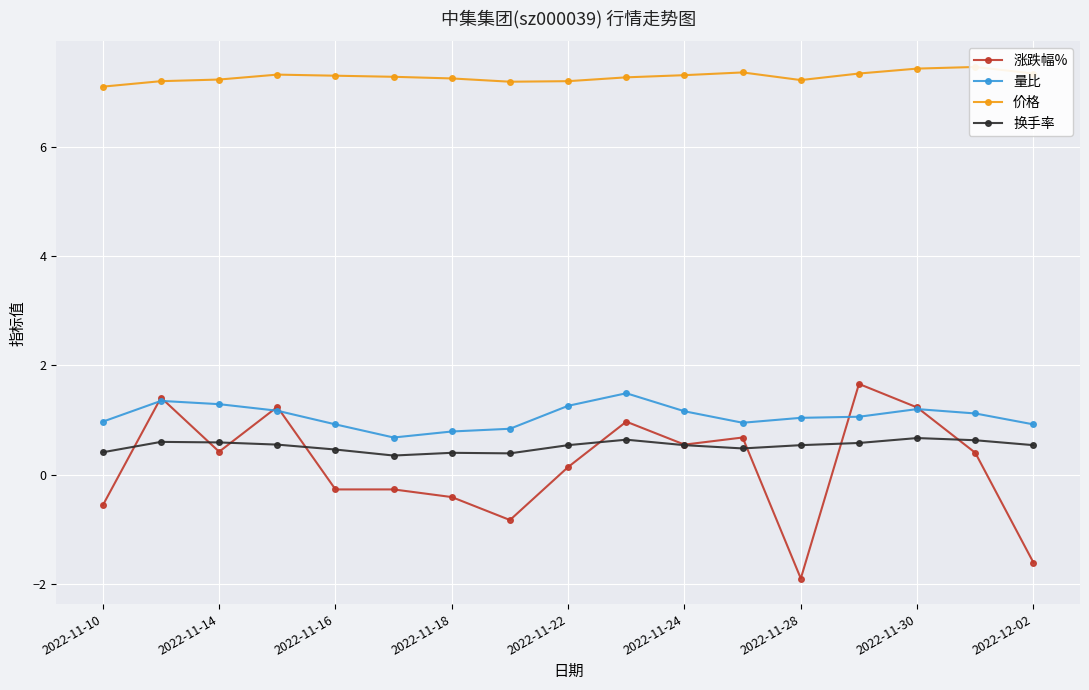

Reading left to right, extract all data points from this chart.

涨跌幅%: -0.6	1.4	0.4	1.2	-0.3	-0.3	-0.4	-0.8	0.1	1.0	0.6	0.7	-1.9	1.7	1.2	0.4	-1.6
量比: 1.0	1.4	1.3	1.2	0.9	0.7	0.8	0.8	1.3	1.5	1.2	0.9	1.0	1.1	1.2	1.1	0.9
价格: 7.1	7.2	7.2	7.3	7.3	7.3	7.2	7.2	7.2	7.3	7.3	7.4	7.2	7.3	7.4	7.5	7.3
换手率: 0.4	0.6	0.6	0.6	0.5	0.3	0.4	0.4	0.5	0.6	0.5	0.5	0.5	0.6	0.7	0.6	0.5